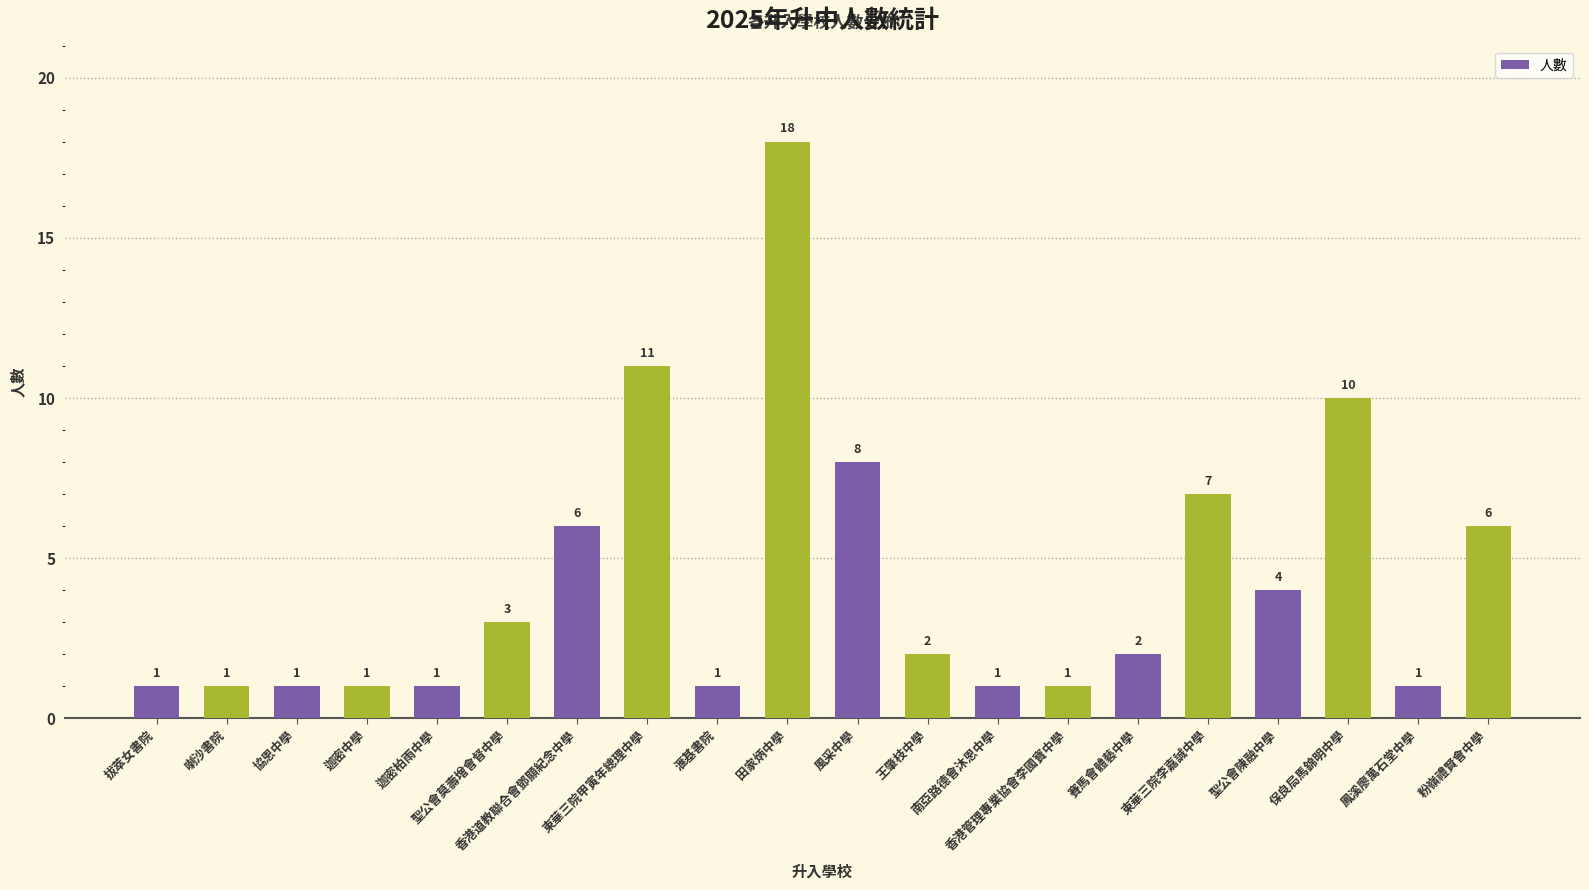

Which has a higher value, 香港管理專業協會李國寶中學 or 聖公會莫壽增會督中學?

聖公會莫壽增會督中學